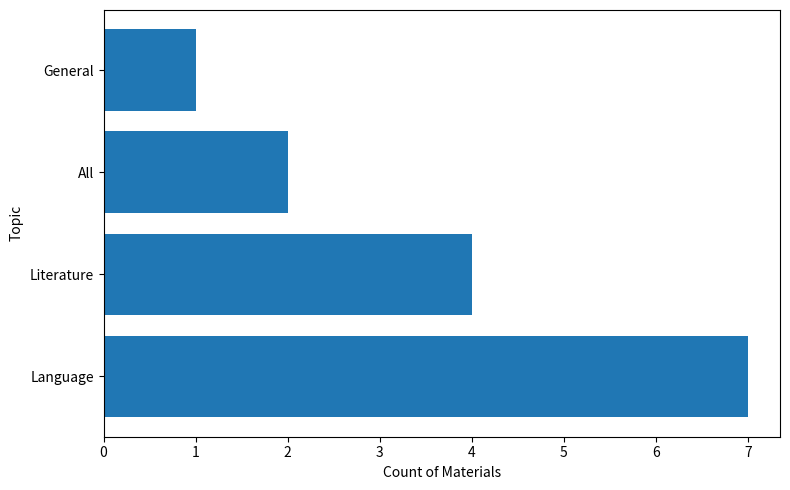

What is the average value?

4